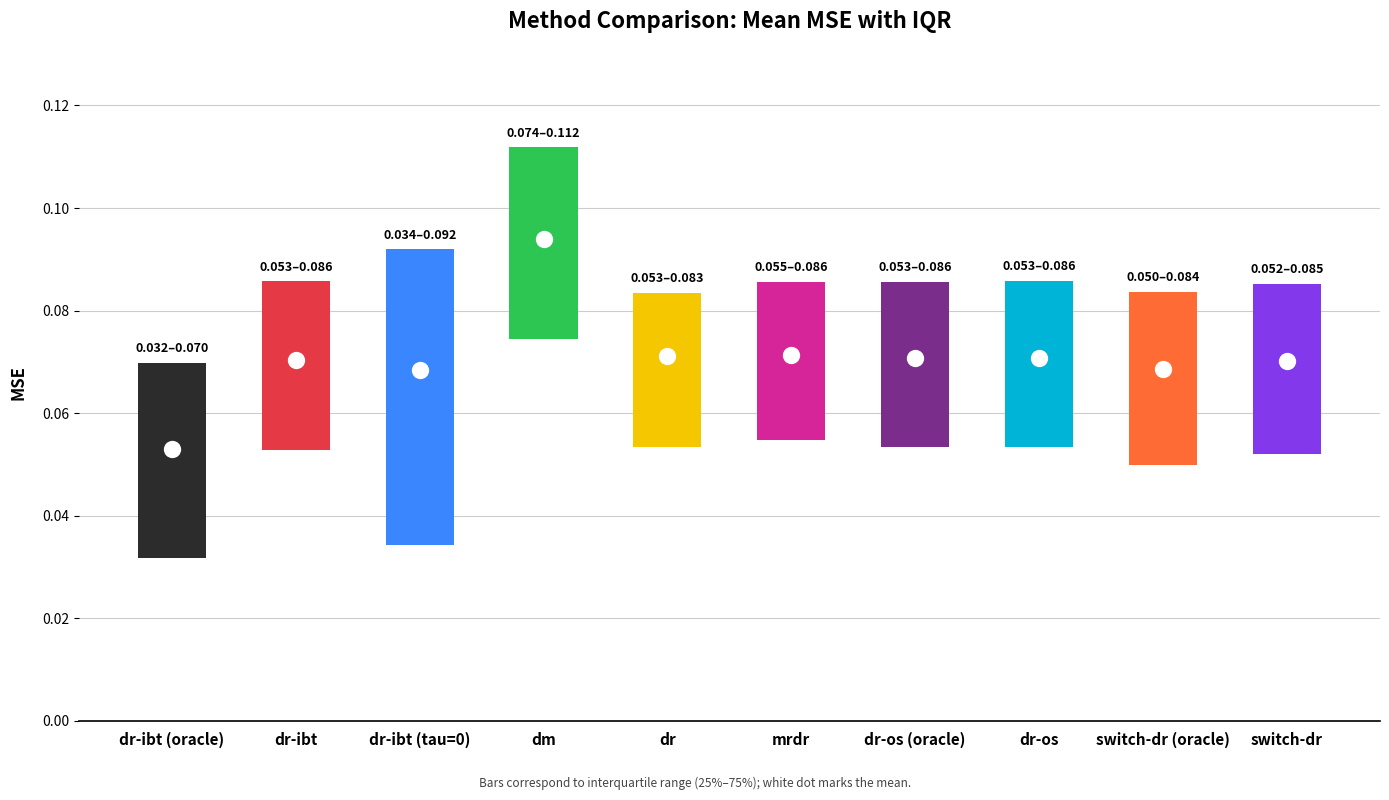

At how many categories does at least one series exceed 0?

10